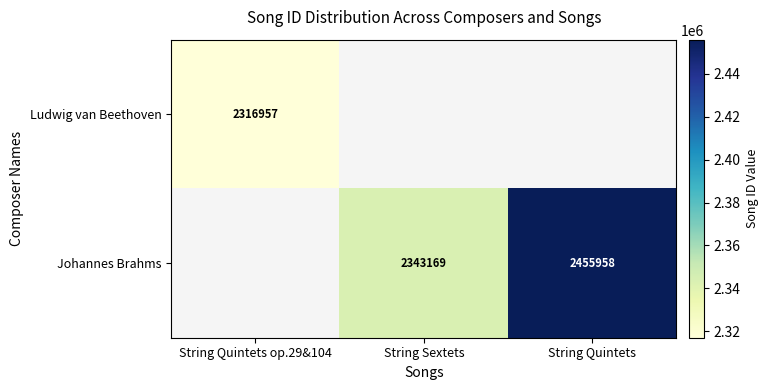

True or false: Johannes Brahms has a value of 1090953 at String Quintets.

False